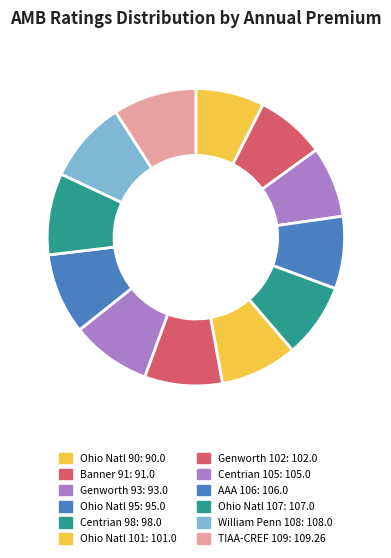

Is there a majority slice in this chart?

No